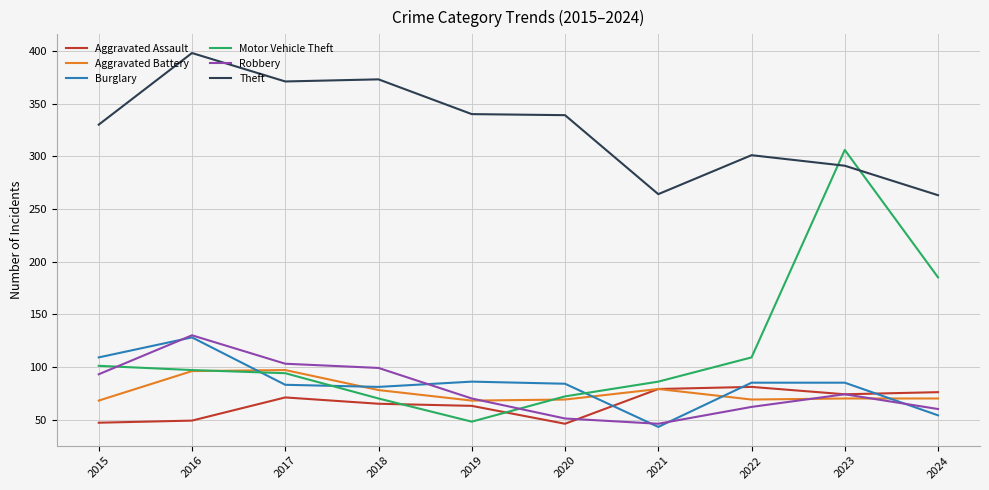

The value of Aggravated Battery at 2024 is 102. True or false?

False